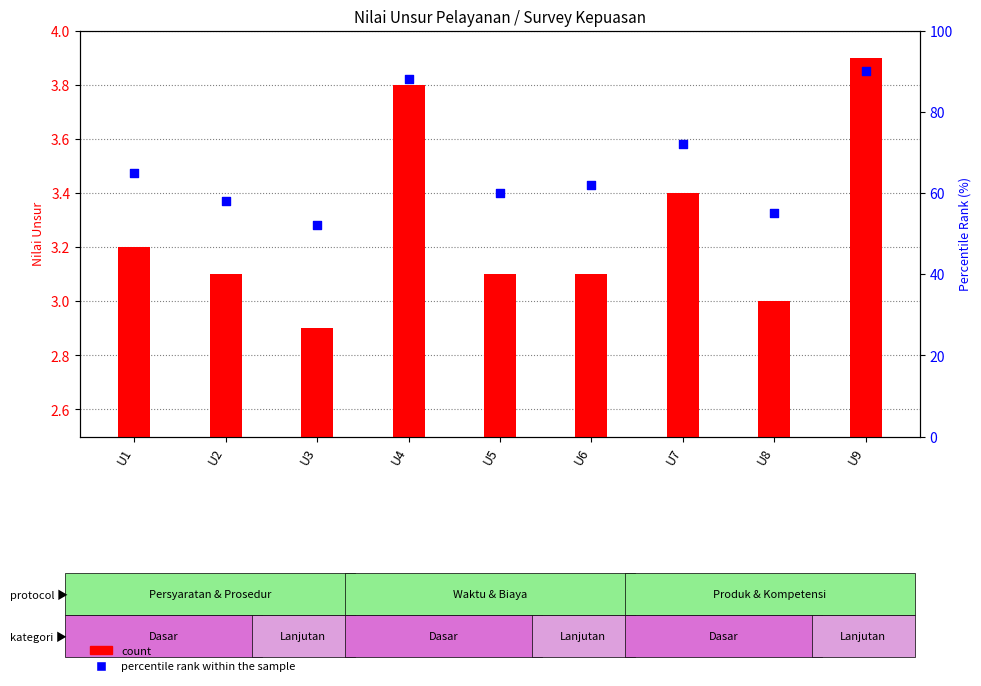

At which category is the sum across all series the highest?

U9